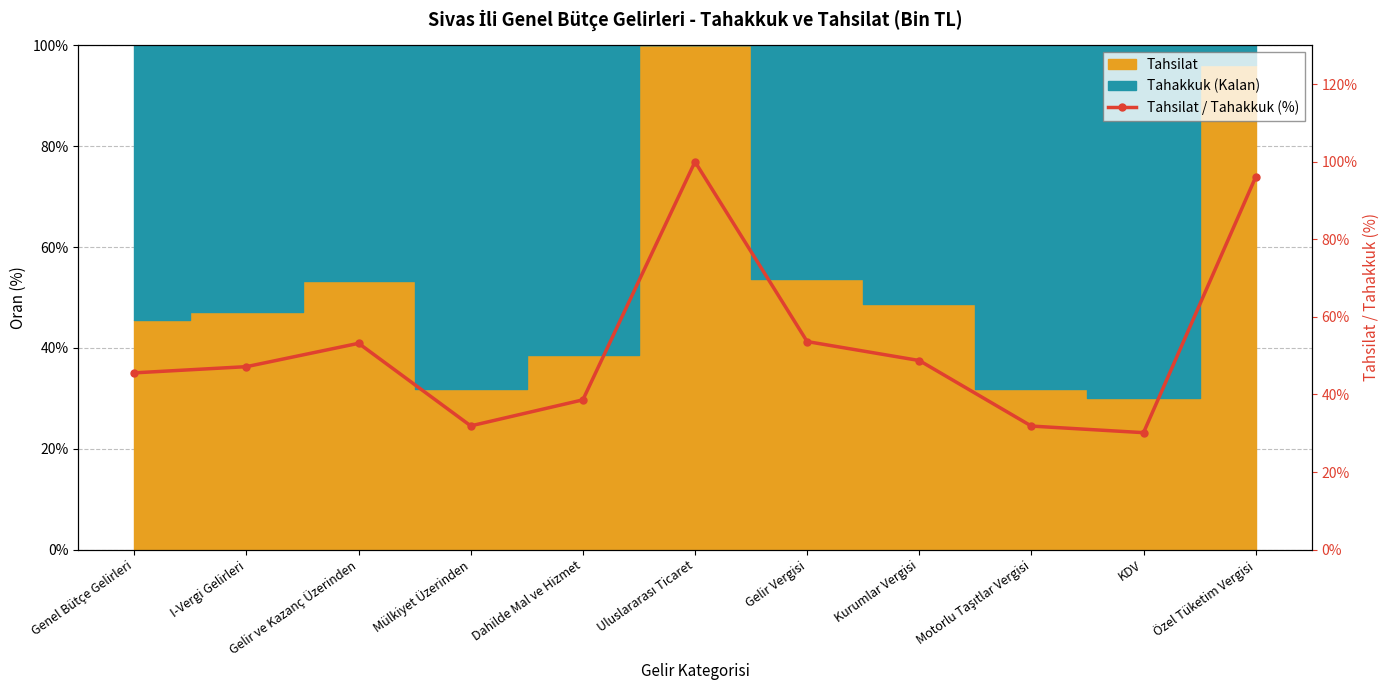

List the labels in order of value, smallest first.

KDV, Motorlu Taşıtlar Vergisi, Mülkiyet Üzerinden, Dahilde Mal ve Hizmet, Genel Bütçe Gelirleri, I-Vergi Gelirleri, Kurumlar Vergisi, Gelir ve Kazanç Üzerinden, Gelir Vergisi, Özel Tüketim Vergisi, Uluslararası Ticaret